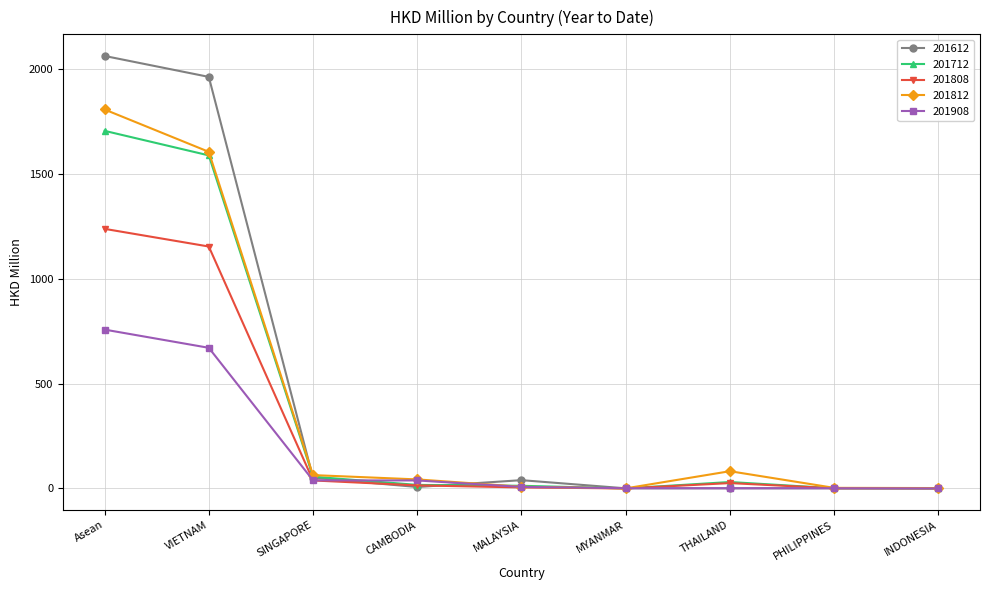

What is the sum of the 201908 values at VIETNAM and MYANMAR?

671.4